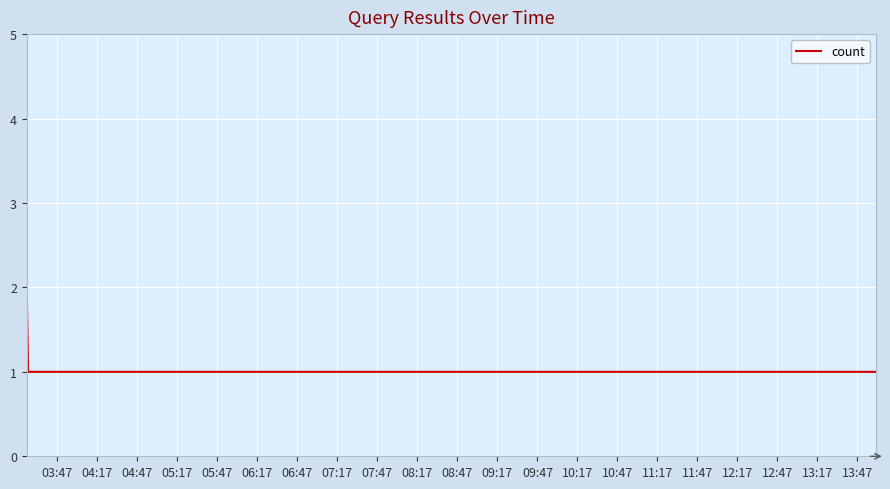

How many values are between 1 and 2?

3